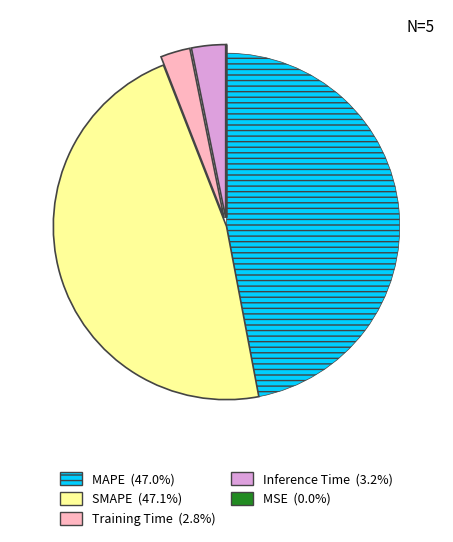

Combined, do SMAPE (47.1%) and MAPE (47.0%) account for over 50%?

Yes